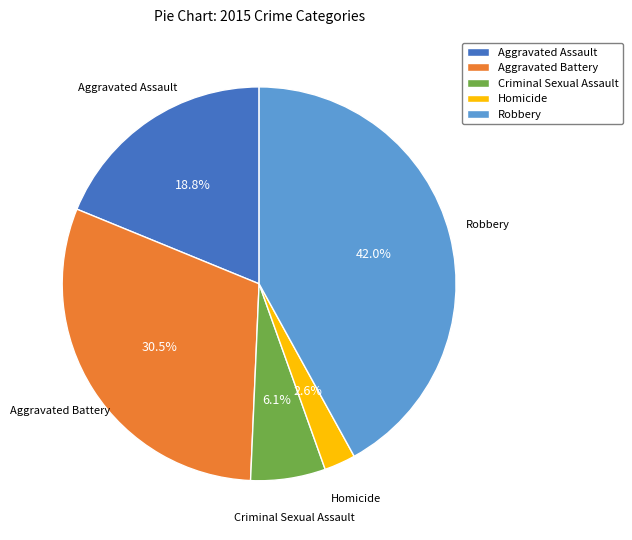

How many segments does this pie chart have?

5